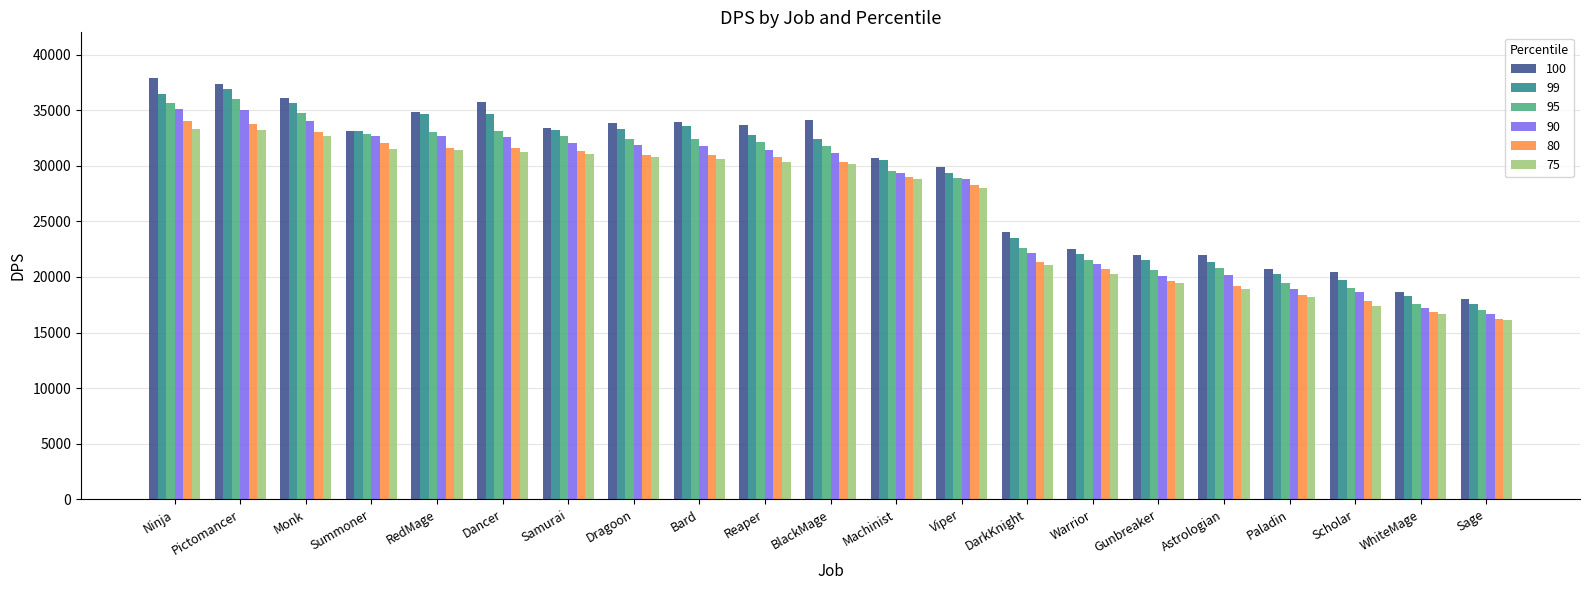

Are the bars horizontal?

No